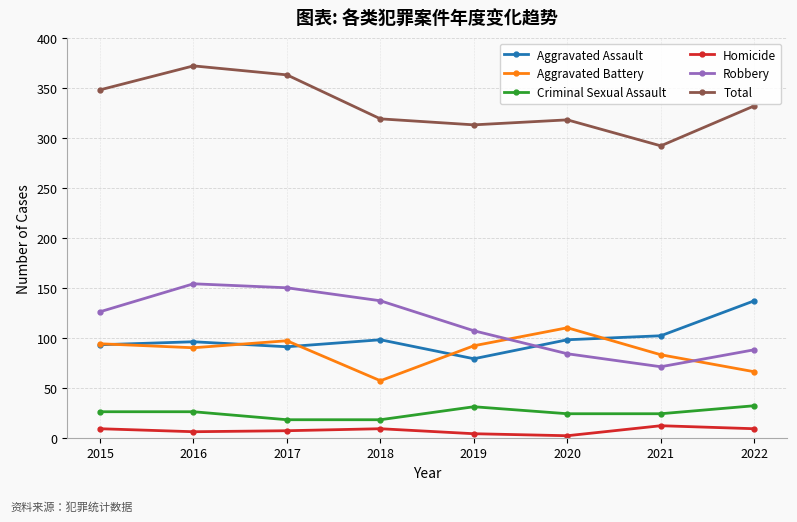

What is the difference between the second highest and second lowest values in the Aggravated Assault series?

11